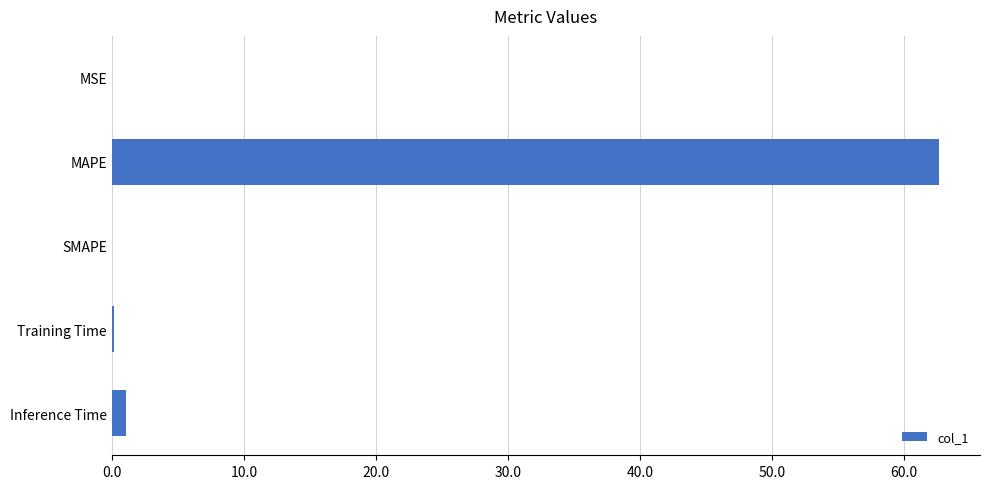

The chart shows a value of 62.6 at MAPE. True or false?

True